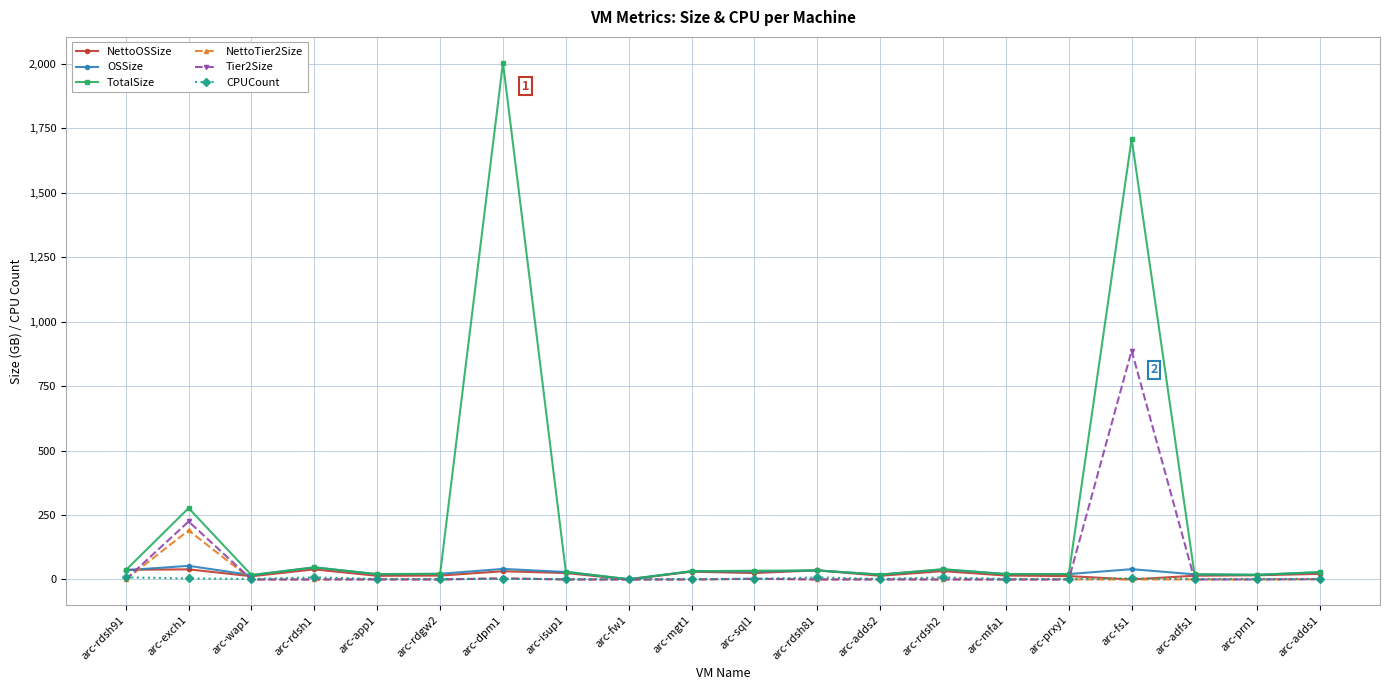

At which category does NettoTier2Size reach its first local peak?

arc-exch1